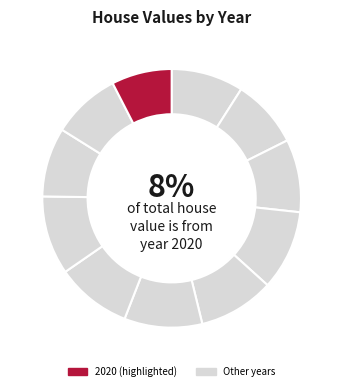

What percentage is the 2015 slice, to the nearest percent?

10%